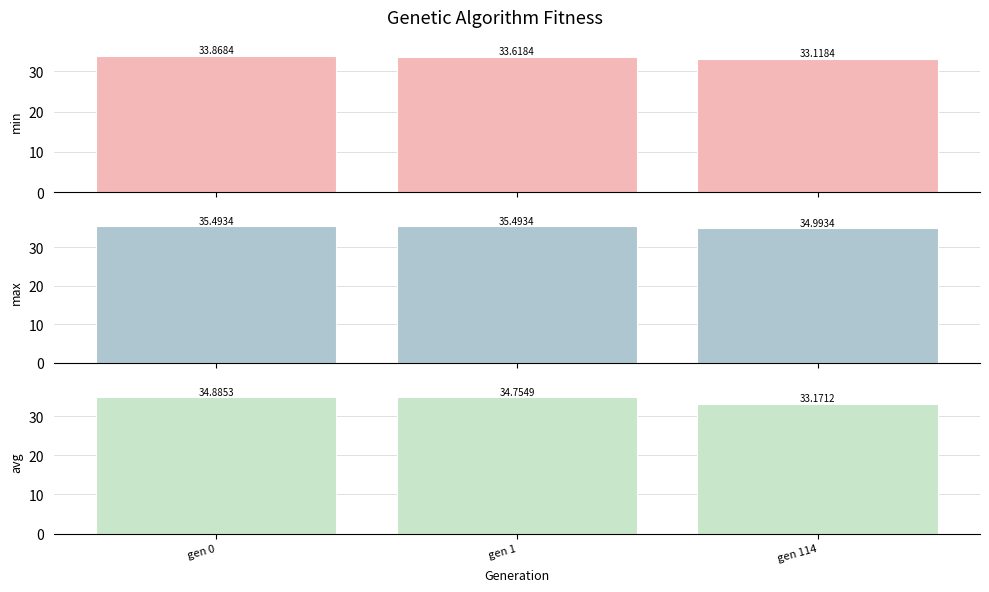

How many series are shown in this chart?

3